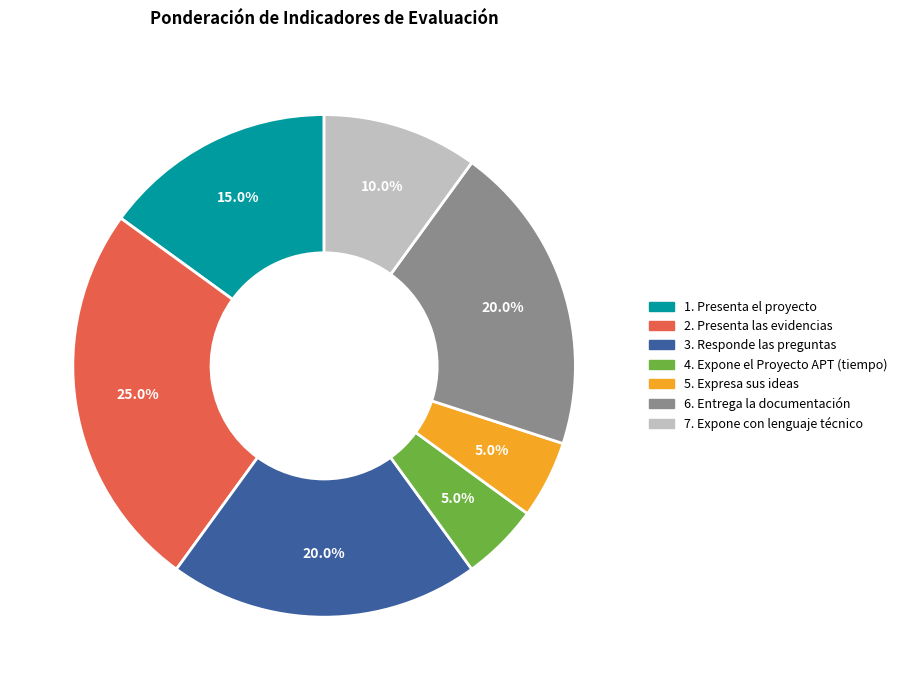

How much of the chart is everything except 3. Responde las preguntas?

80.0%